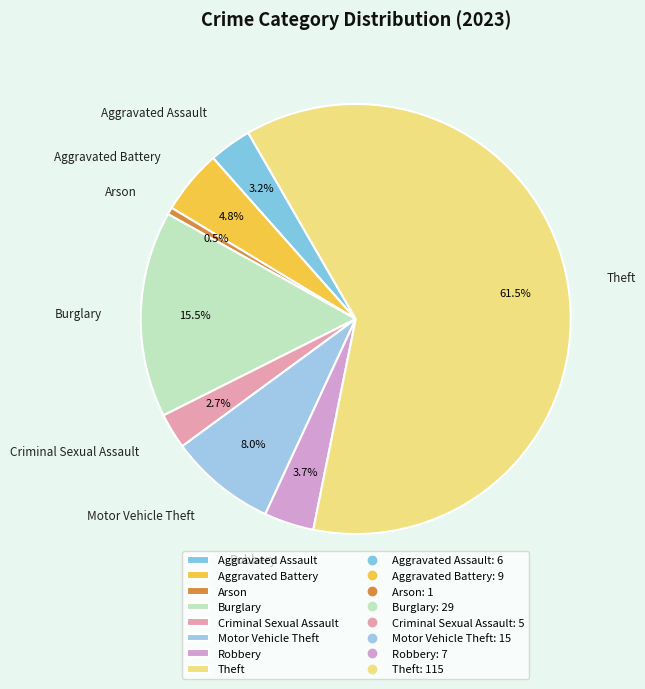

How many slices are in this pie chart?

8